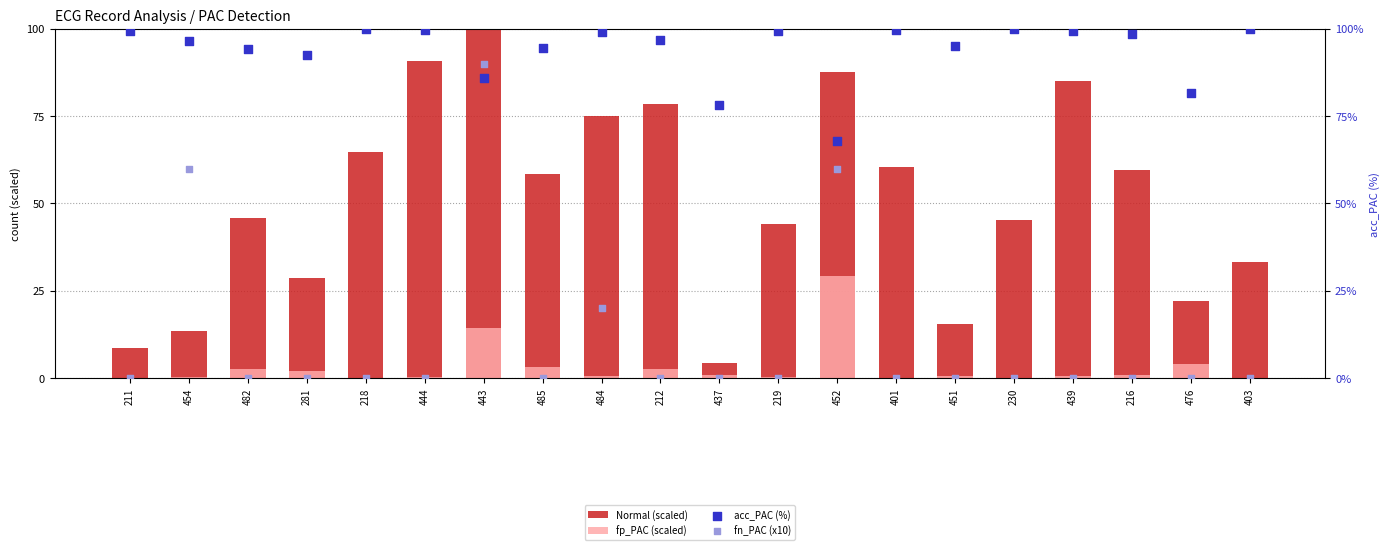

What is the total value across all series at 401?

160.4